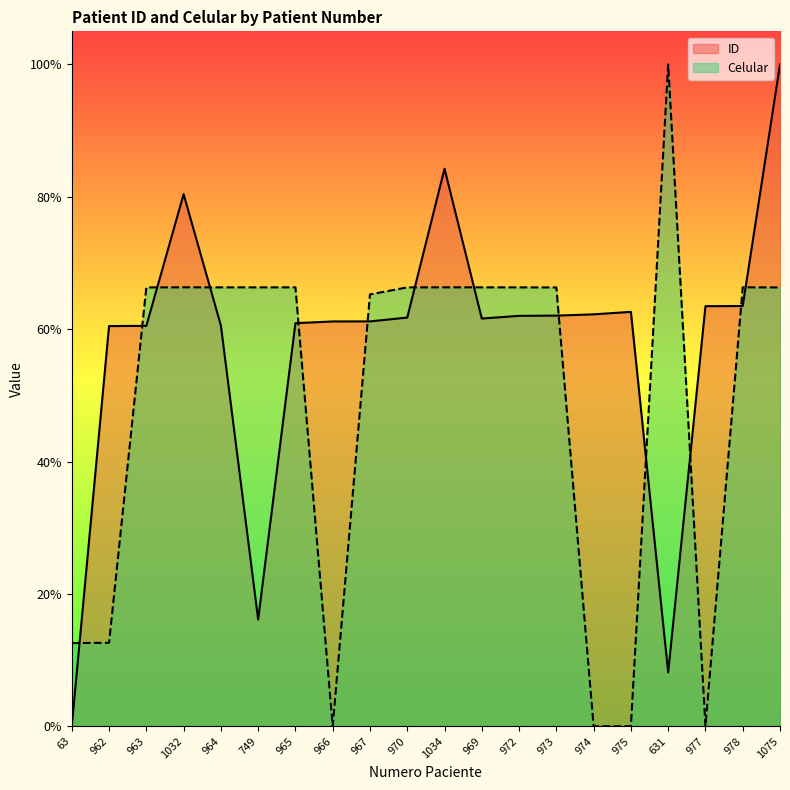

Count the number of data series in this chart.

2